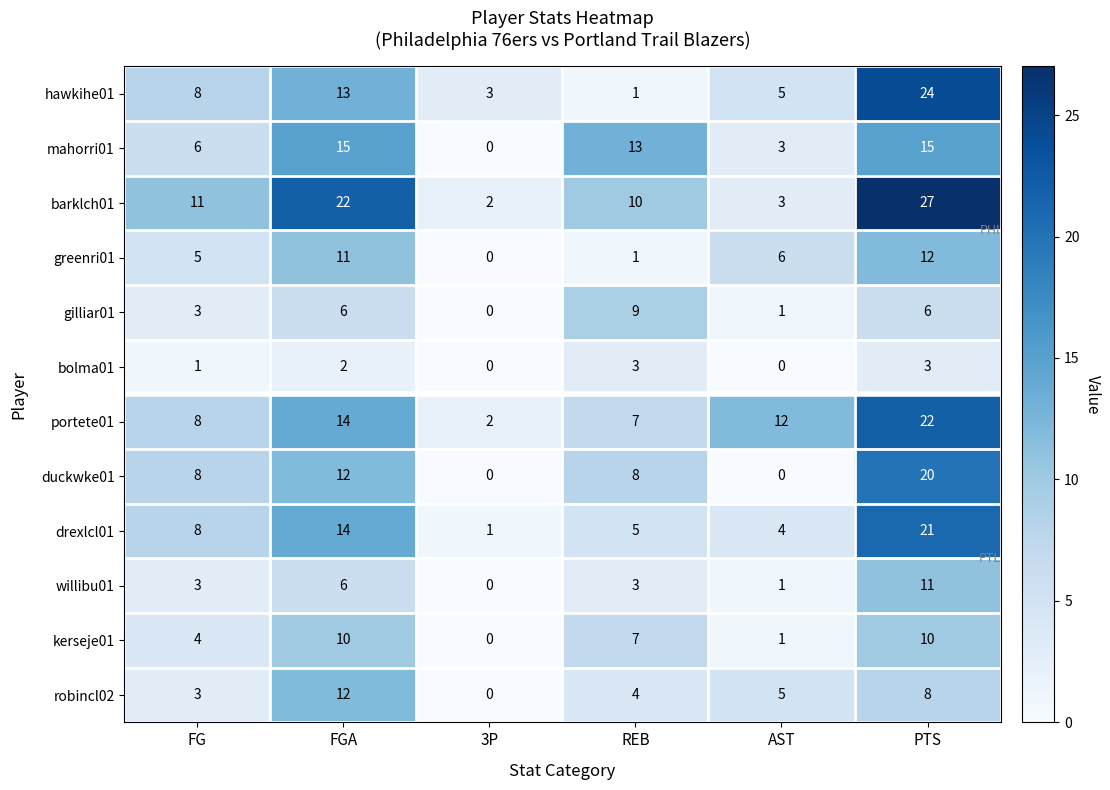

Rank the categories by greenri01 value from lowest to highest.

3P, REB, FG, AST, FGA, PTS